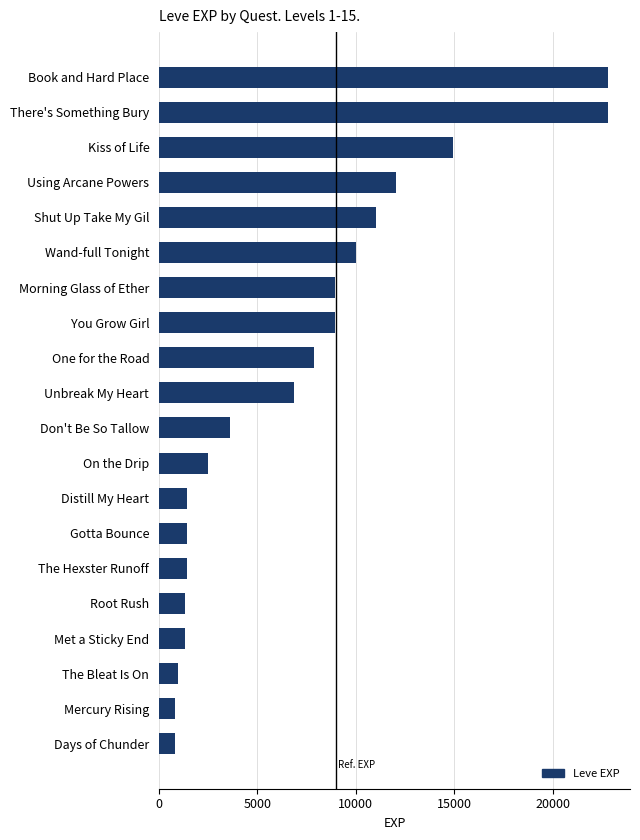

What is the sum of all values?

141770